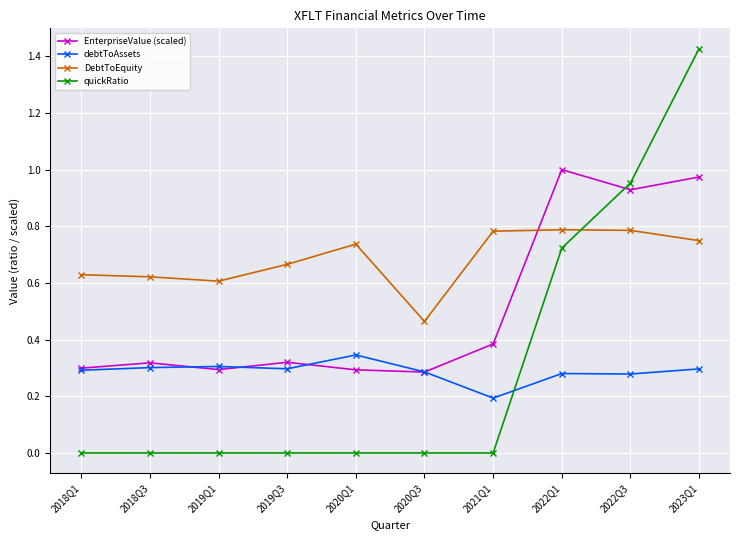

Which series ends up on top after the final intersection of DebtToEquity and EnterpriseValue (scaled)?

EnterpriseValue (scaled)